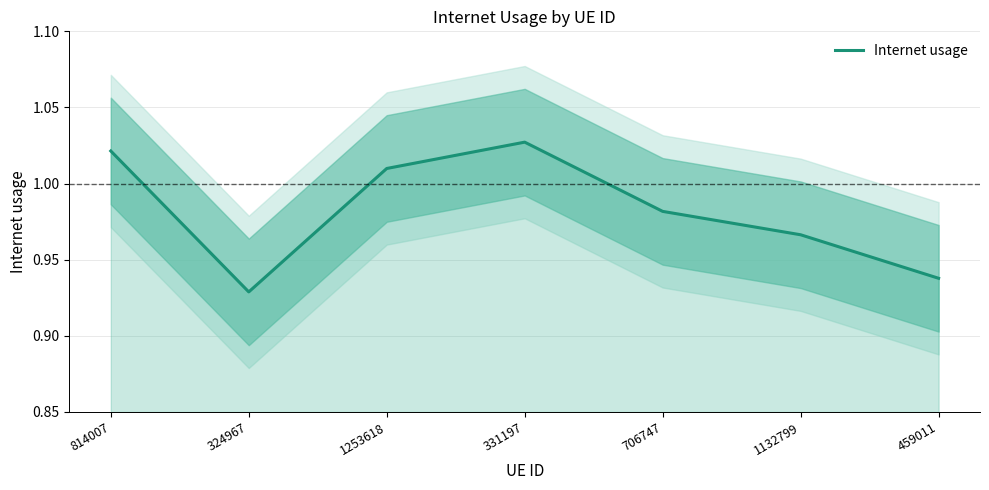

Rank the categories by value from lowest to highest.

324967, 459011, 1132799, 706747, 1253618, 814007, 331197